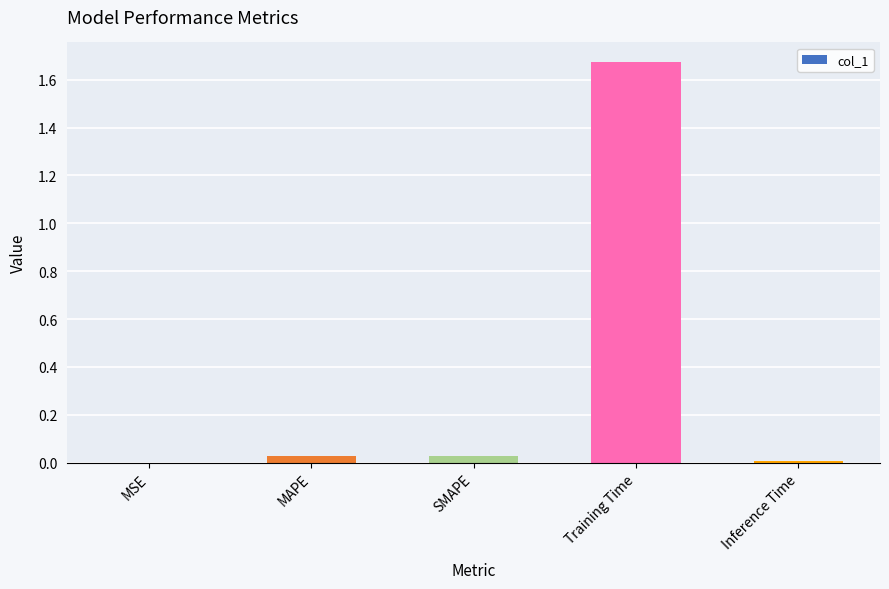

The value at MSE is 0.0. True or false?

True